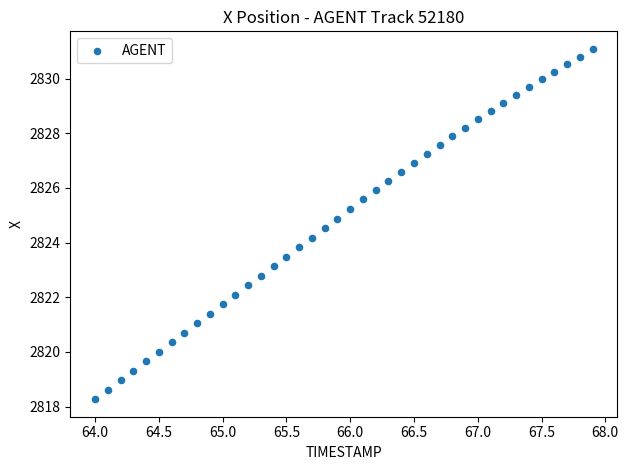

What is the range of Y values (max minus min)?

12.8